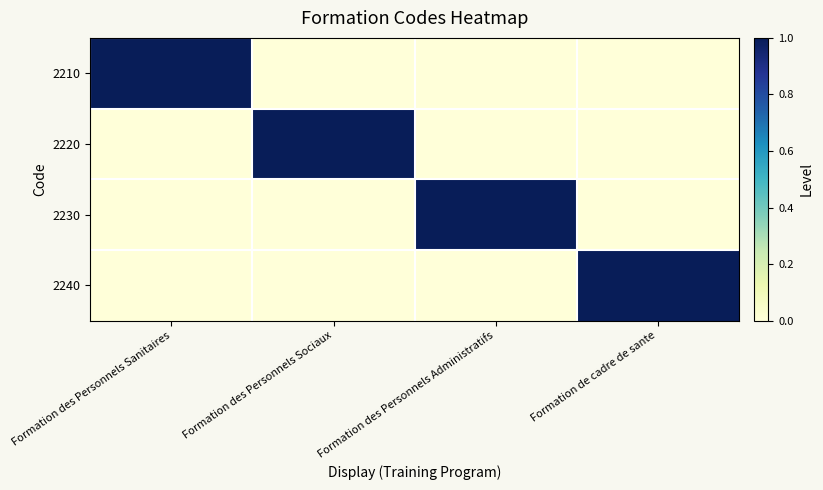

Which category has the highest value across all series?

Formation des Personnels Sanitaires